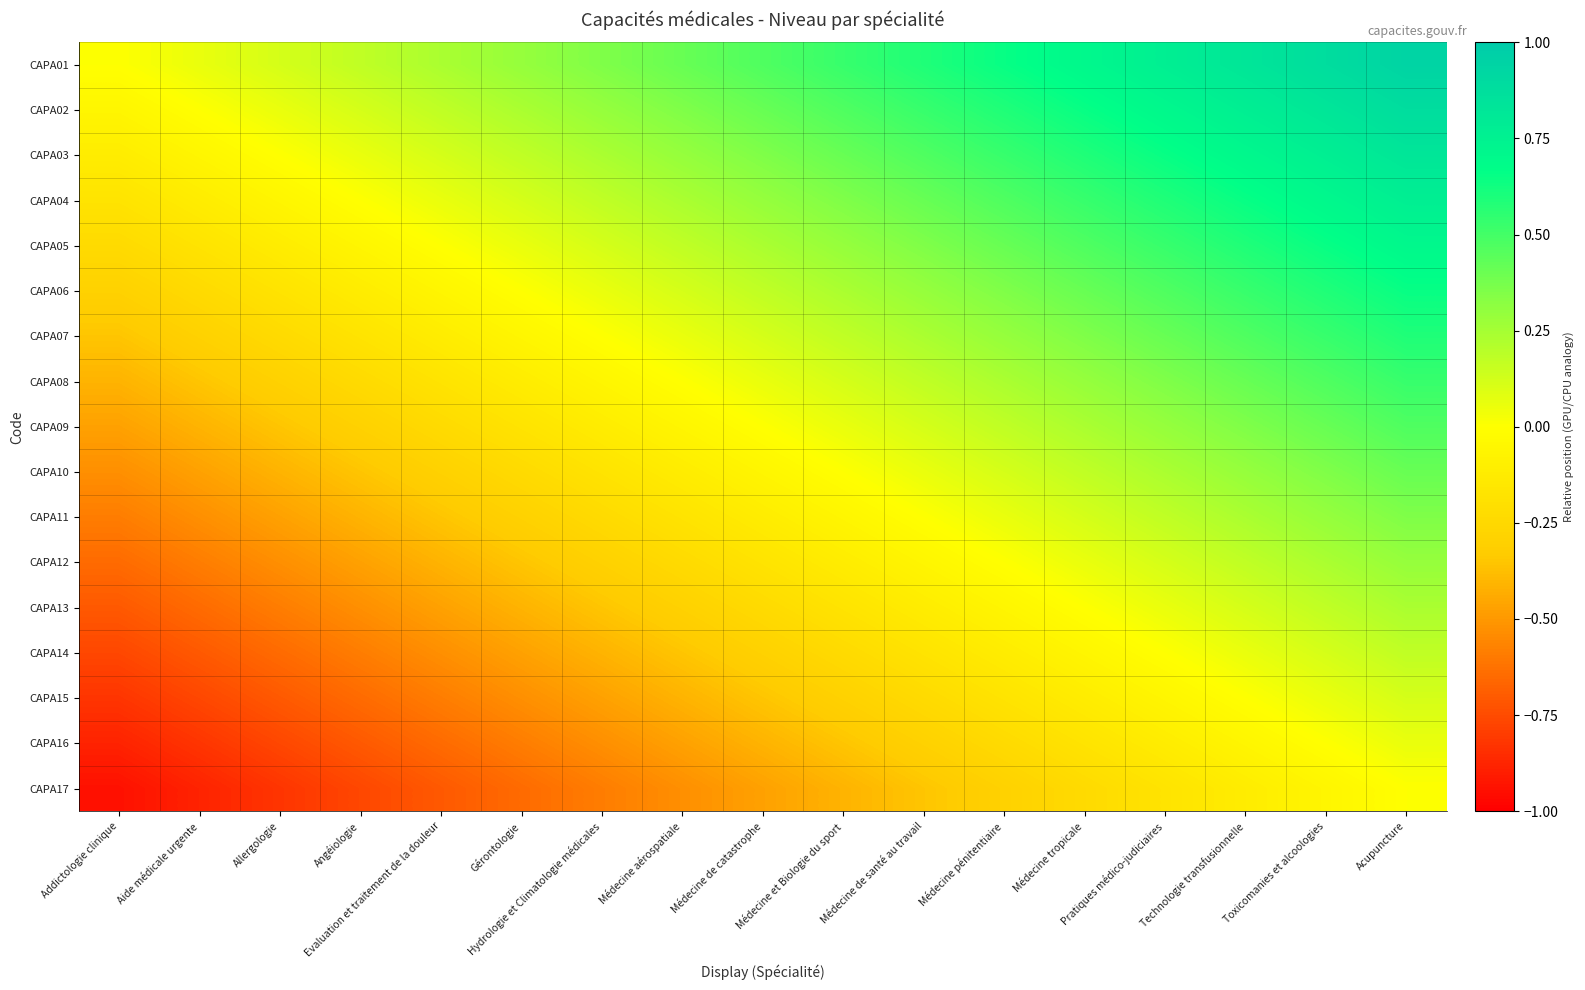

Rank the series by their maximum value, from highest to lowest.

CAPA01, CAPA02, CAPA03, CAPA04, CAPA05, CAPA06, CAPA07, CAPA08, CAPA09, CAPA10, CAPA11, CAPA12, CAPA13, CAPA14, CAPA15, CAPA16, CAPA17